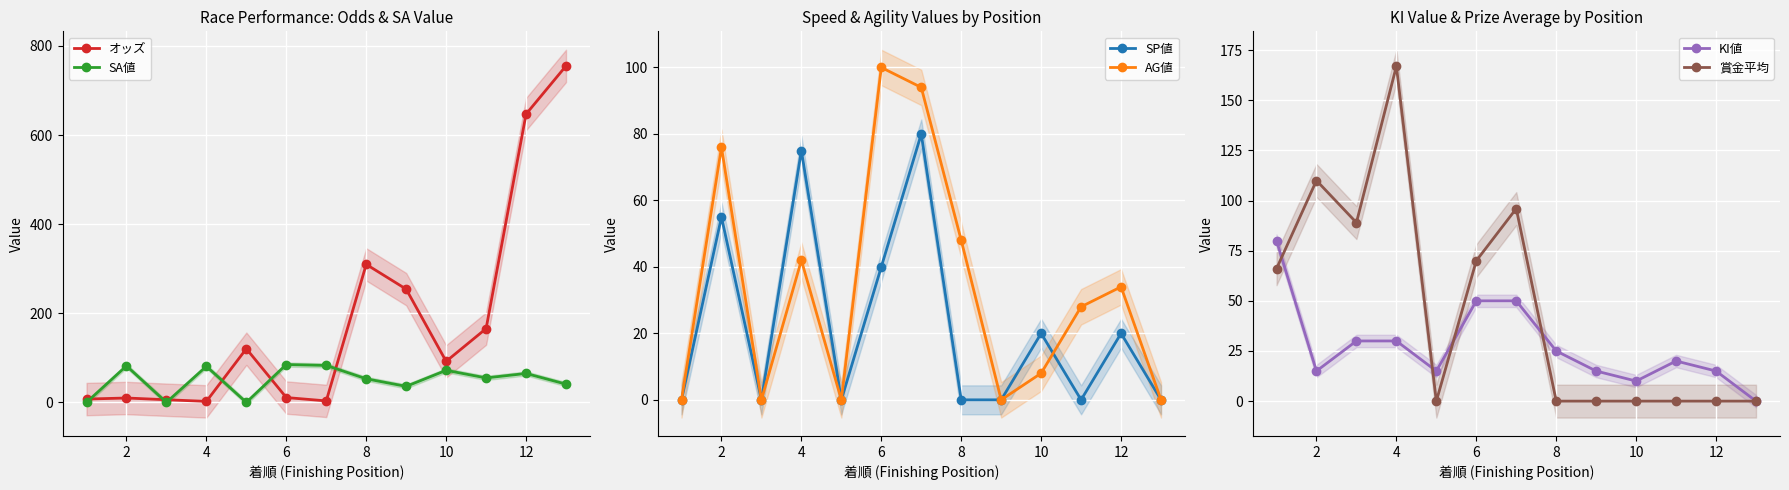

True or false: SA値 and オッズ cross at least once.

True